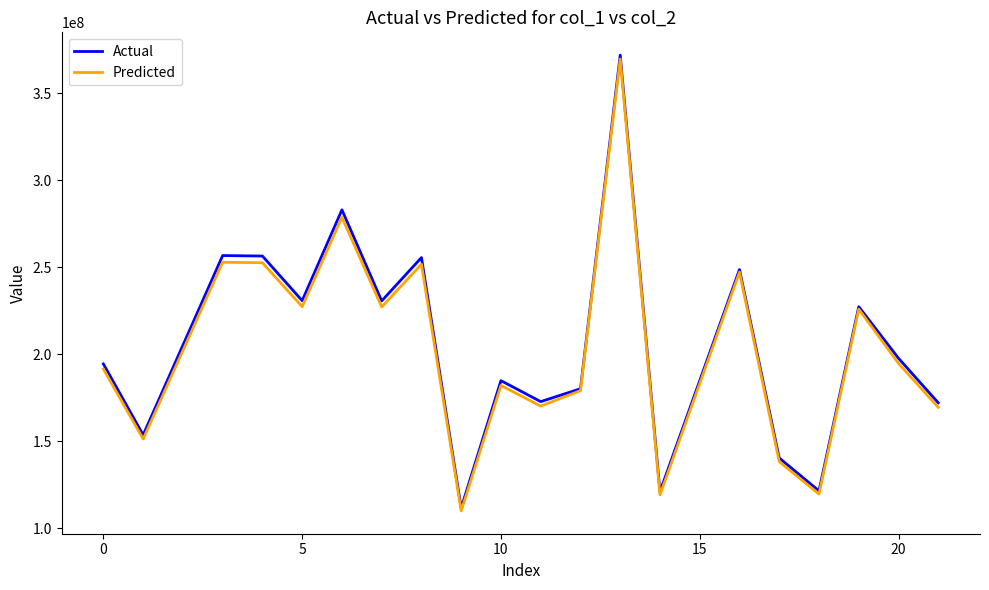

What is the lowest value of the Predicted series?

109911212.6